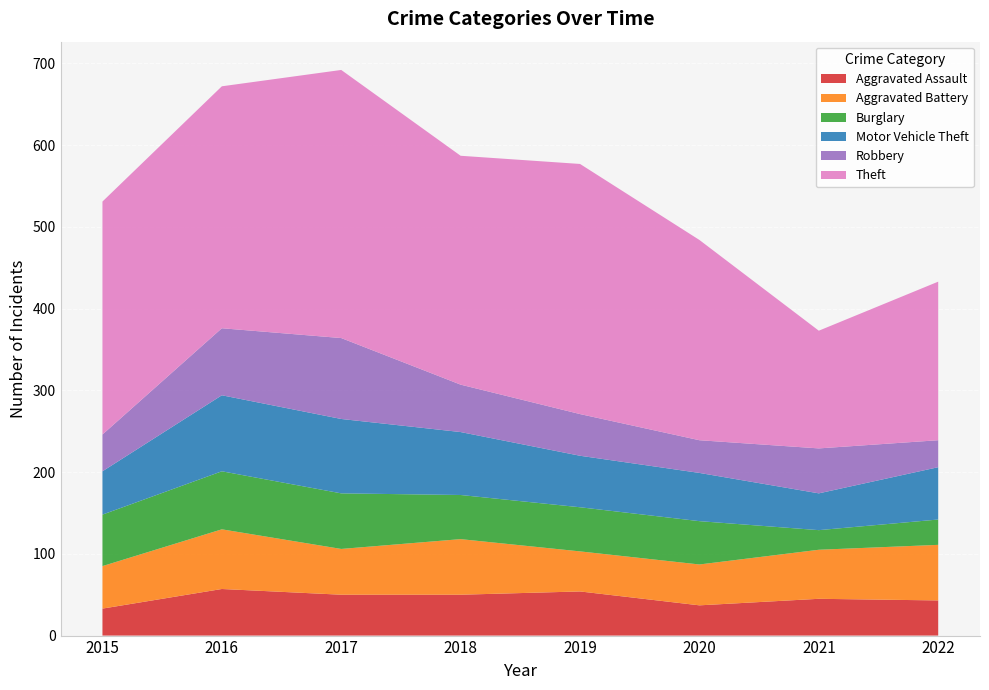

Reading right to left, transcribe all the data shown in this chart.

Aggravated Assault: 43	45	37	54	50	50	57	33
Aggravated Battery: 68	60	50	49	68	56	73	52
Burglary: 31	24	53	54	54	68	71	63
Motor Vehicle Theft: 64	45	59	63	77	91	93	53
Robbery: 33	55	40	51	58	99	82	45
Theft: 194	144	245	306	280	328	296	285